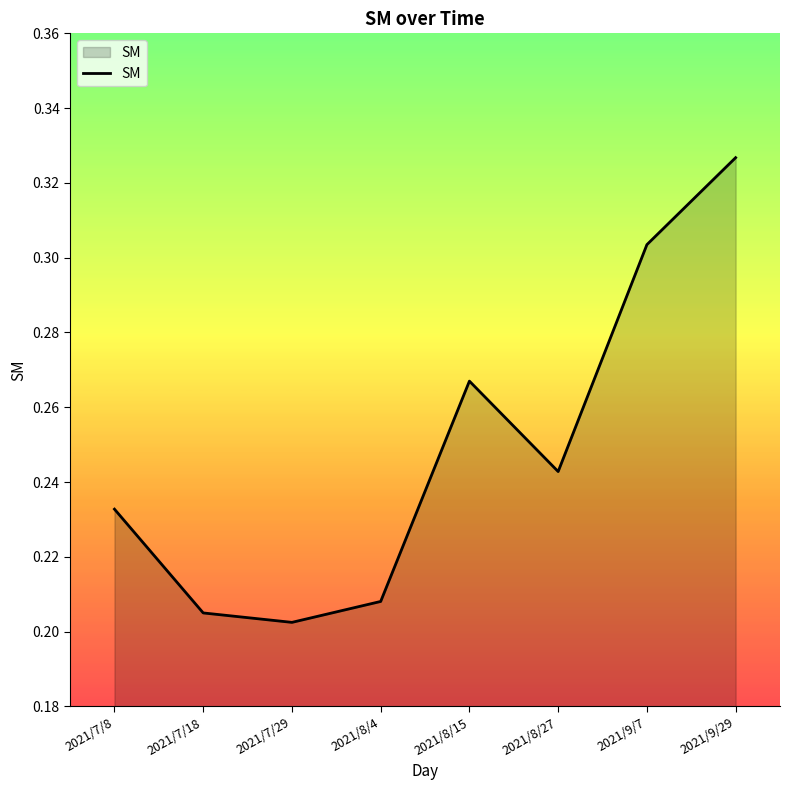

At which label is the value closest to 0?

2021/7/29